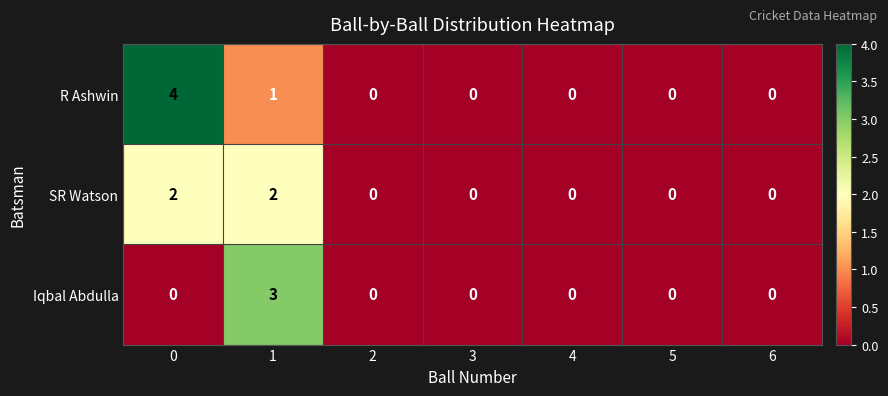

Which series has the widest spread of values?

R Ashwin